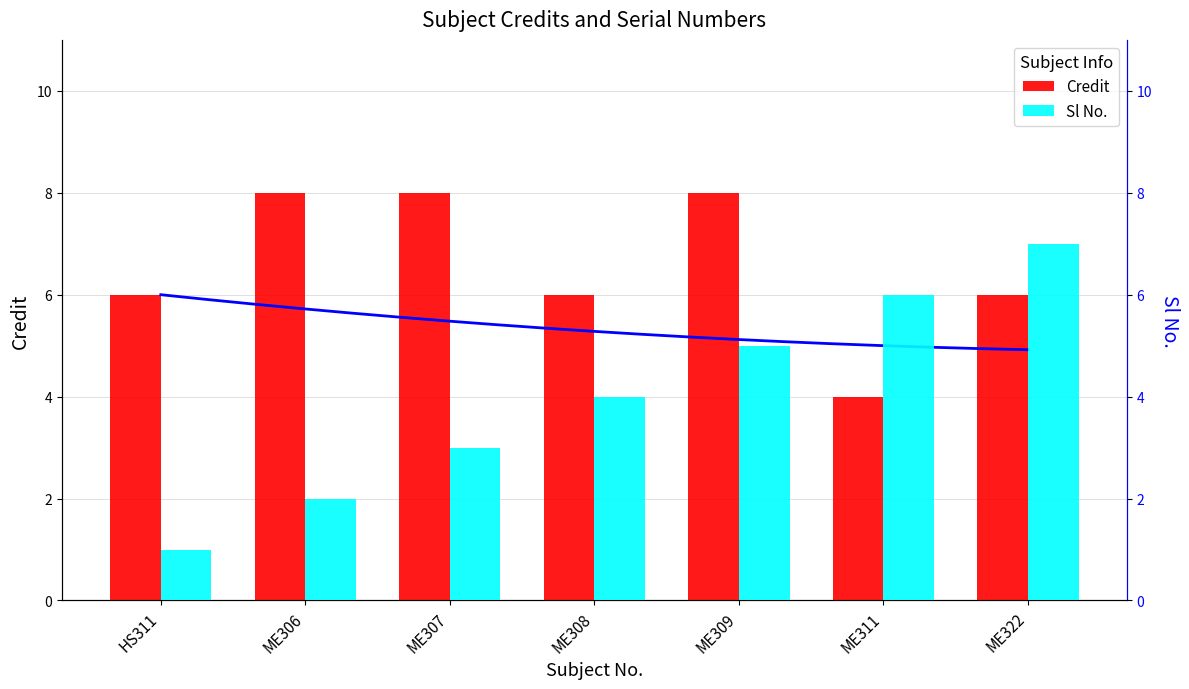

At ME322, list the series in order from smallest to largest.

Credit, Sl No.